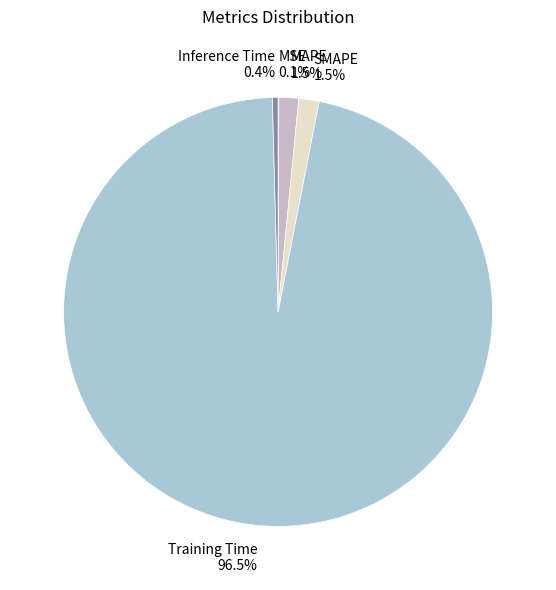

Is the sum of Training Time and MAPE greater than half?

Yes